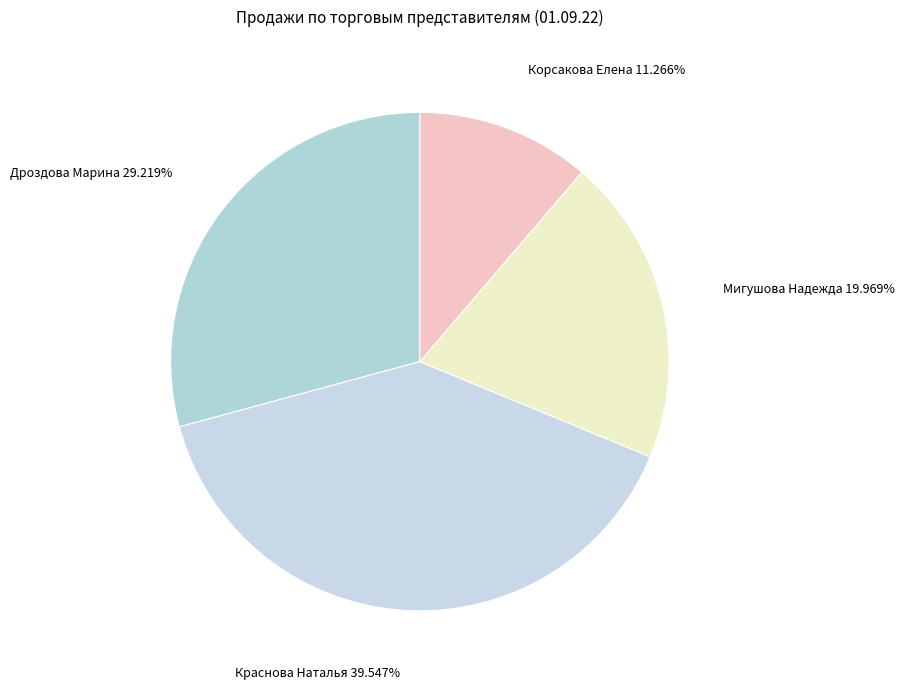

Approximately how many times larger is the value at Краснова Наталья compared to Корсакова Елена?

3.5